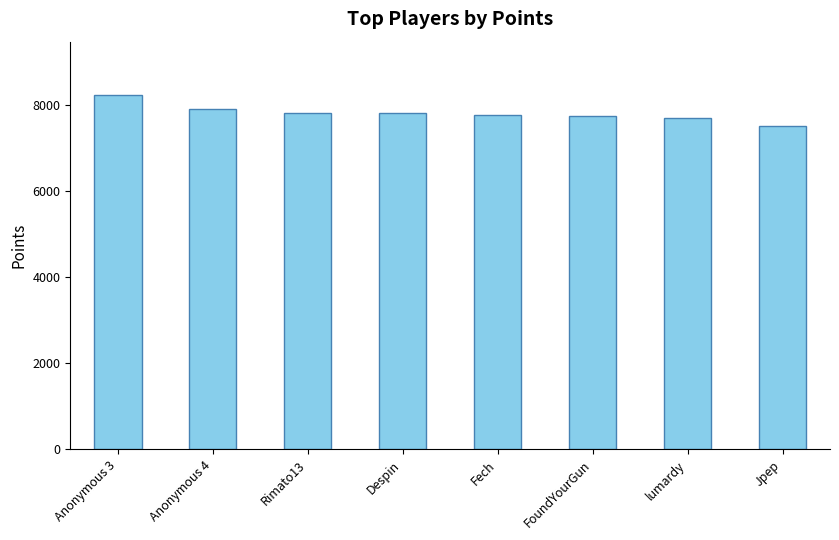

What value does the data have at Anonymous 4?

7896